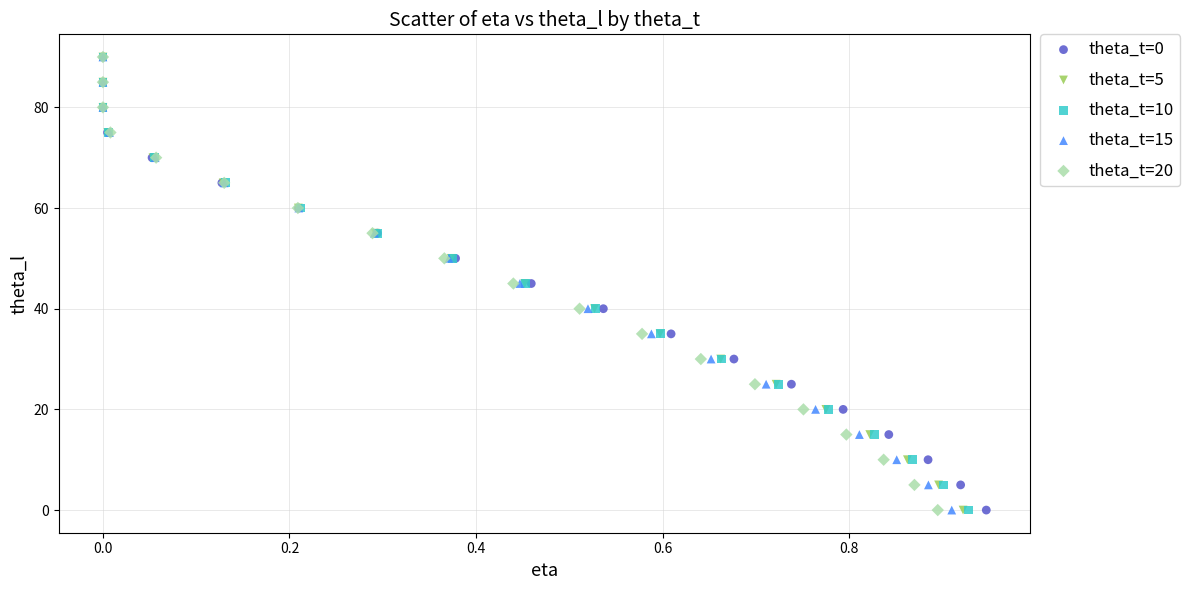

What are all the series names shown in the legend?

theta_t=0, theta_t=5, theta_t=10, theta_t=15, theta_t=20